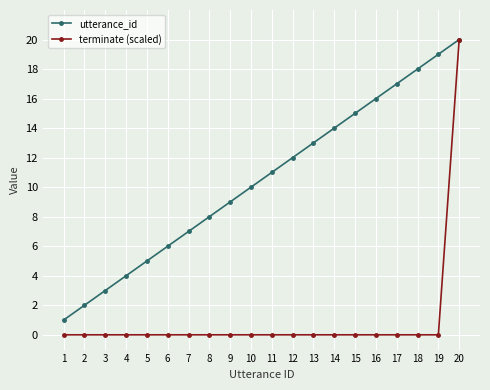

Which series has the largest total across all categories?

utterance_id